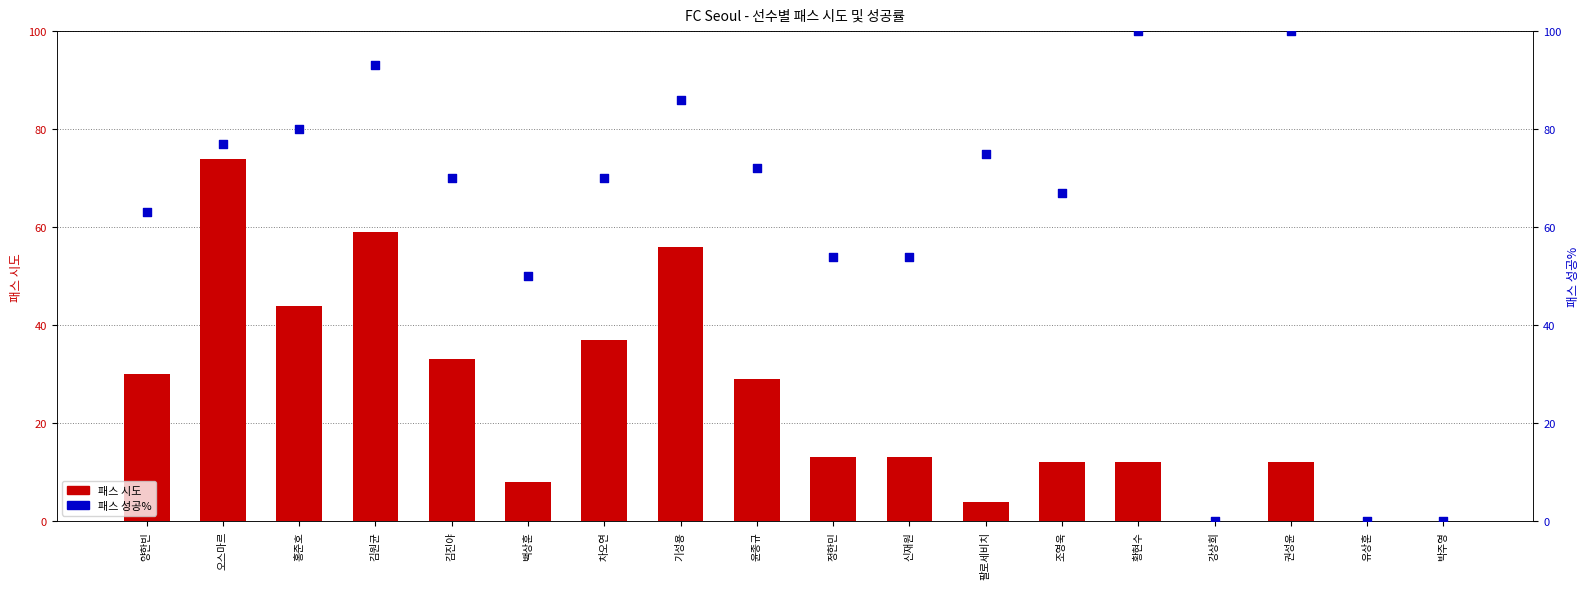

What is the total value across all series at 팔로세비치?

79